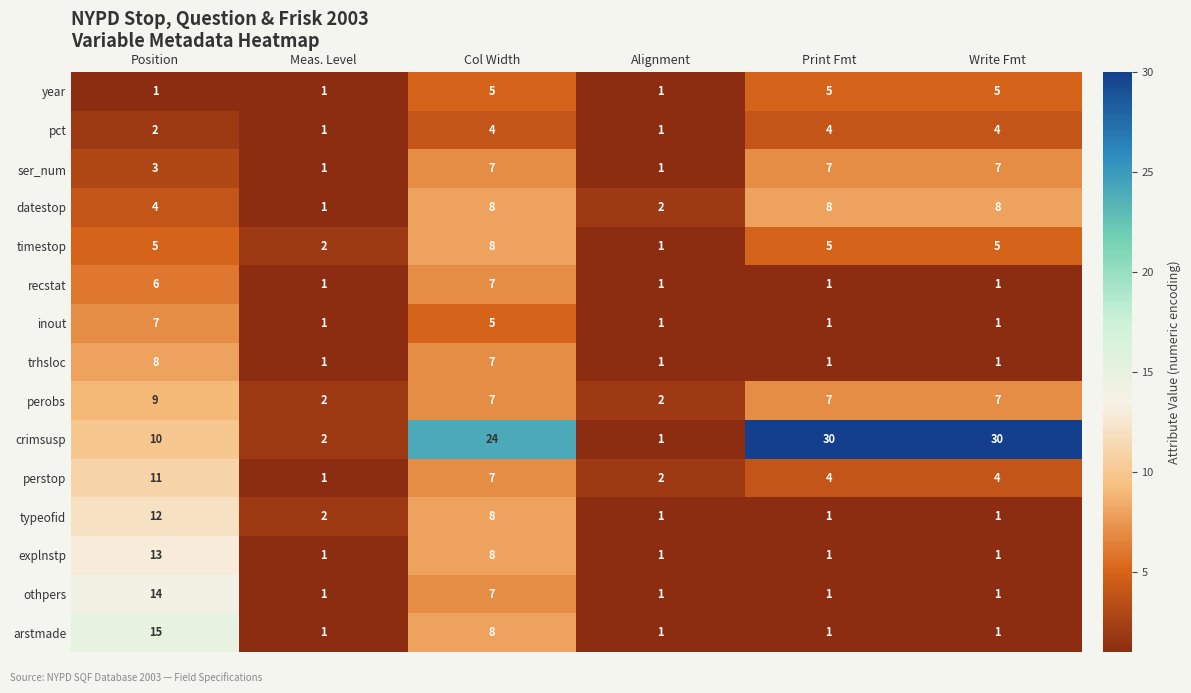

At which label is typeofid closest to 6?

Col Width